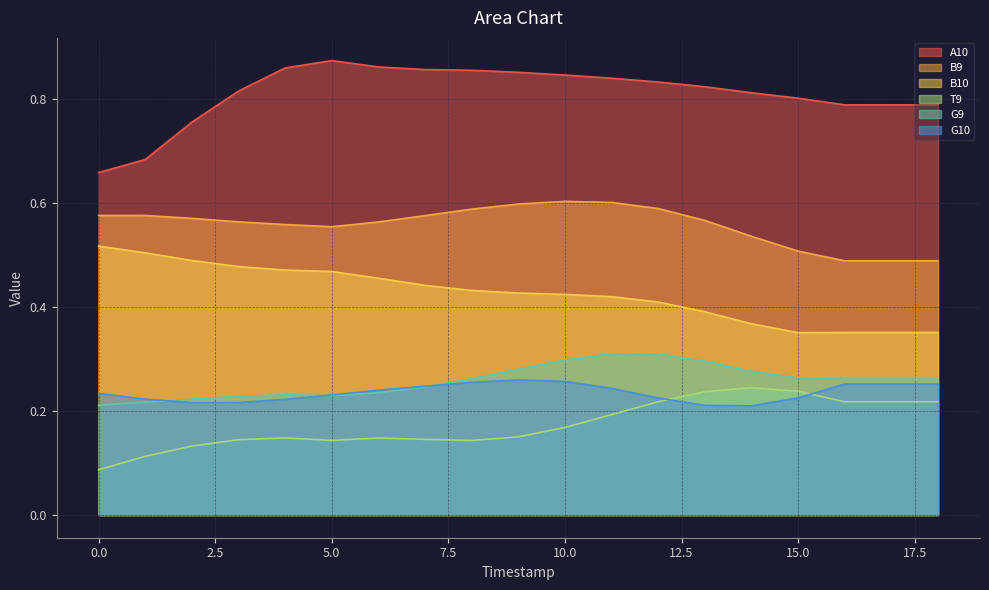

Where is the first local maximum for A10?

5.0